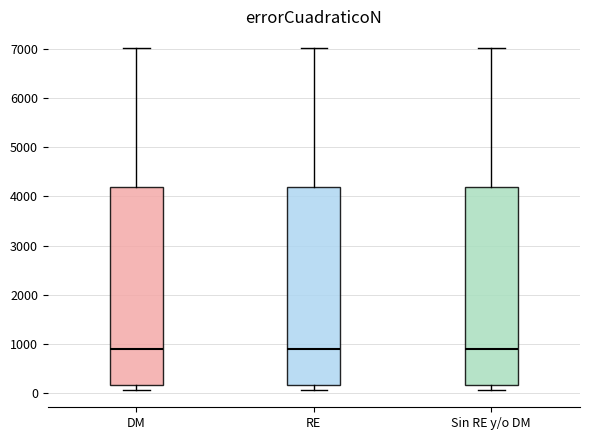

Reading left to right, transcribe this box plot: for each box, give where its median line is, the range the box spans, and where its two whiskers end, as read against the y-axis. The values are not printed on the chart, so give them approximately, as read against the axis.

DM: median 900, box 200 to 4200, whiskers 100 to 7000
RE: median 900, box 200 to 4200, whiskers 100 to 7000
Sin RE y/o DM: median 900, box 200 to 4200, whiskers 100 to 7000